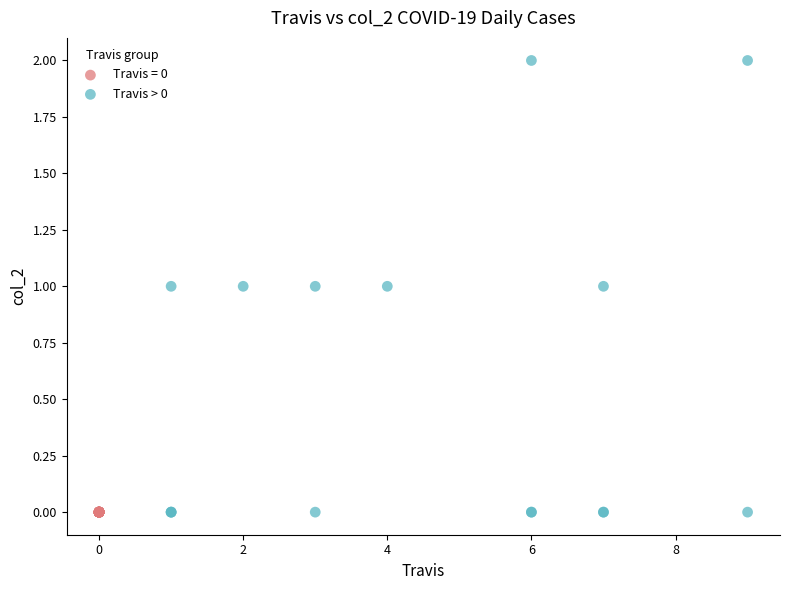

Which series contains the highest Y value?

Travis > 0